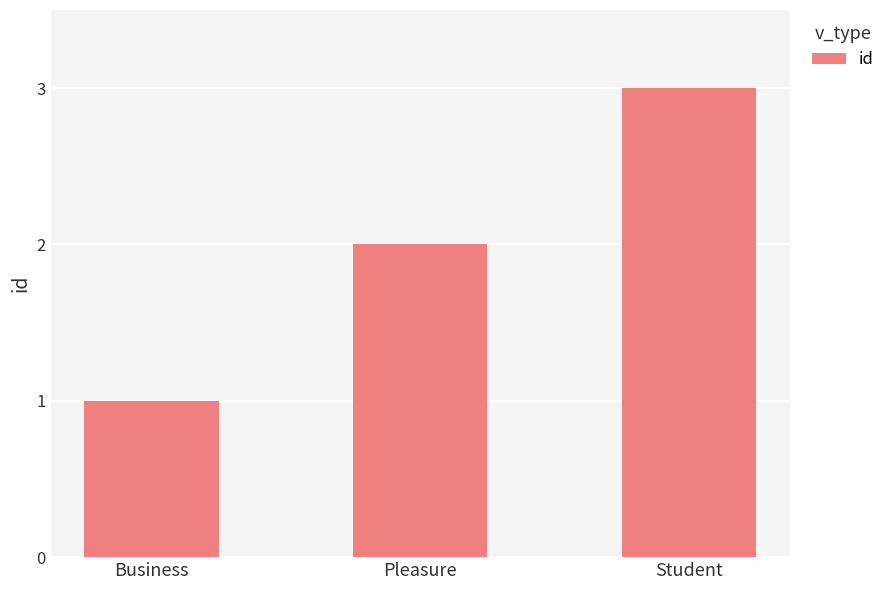

How many categories are shown in the chart?

3